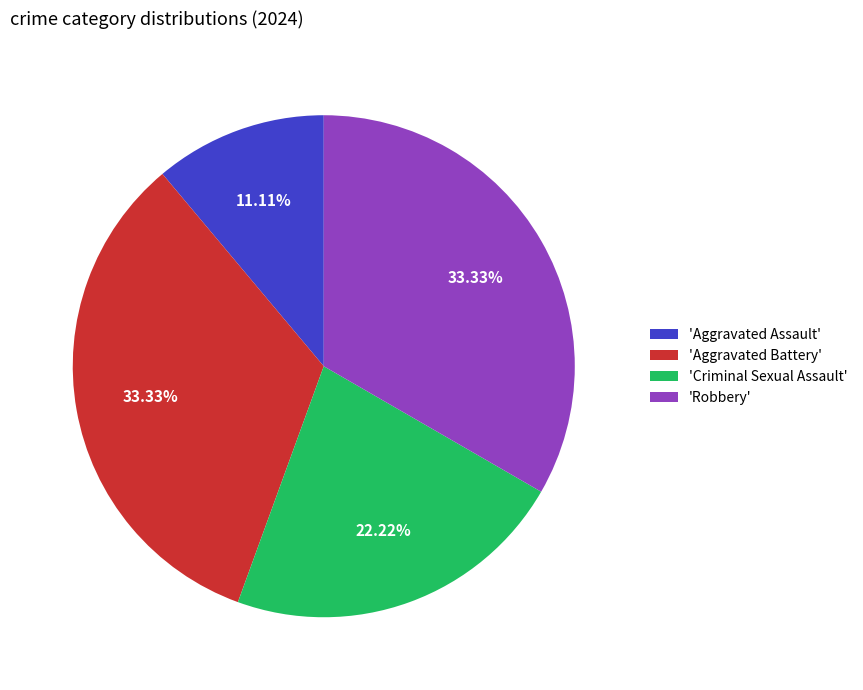

Approximately how many times larger is the value at 'Aggravated Battery' compared to 'Aggravated Assault'?

3.0